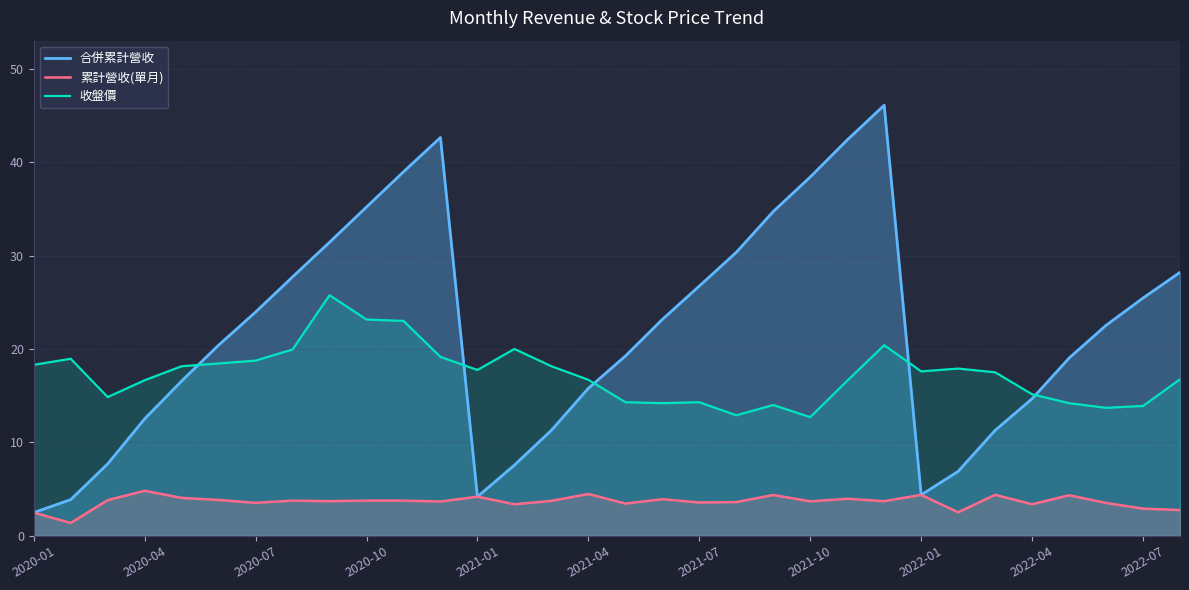

What is the spread (max minus min) of values at 28?

14.7